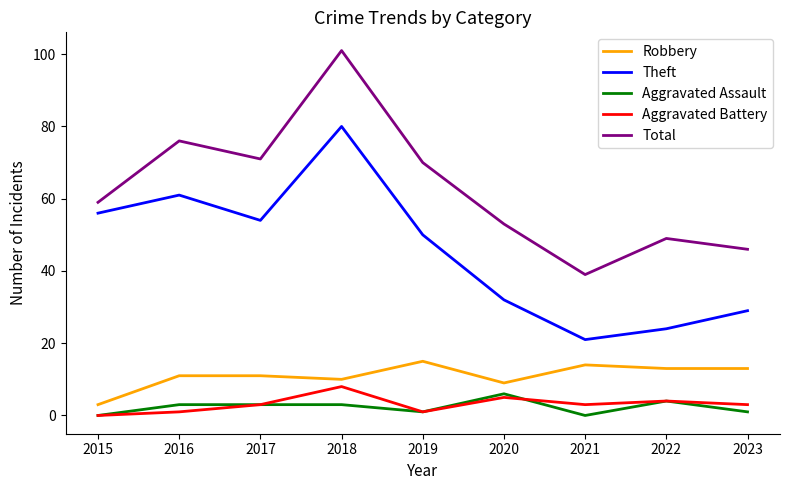

True or false: Aggravated Battery and Total cross at least once.

False